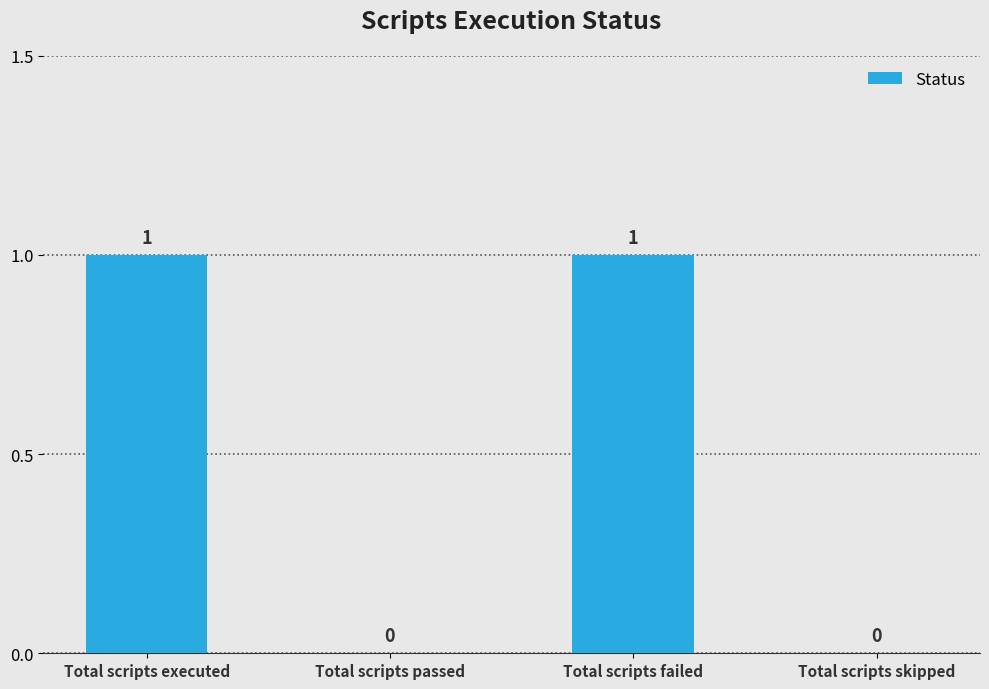

Reading left to right, what are all the values shown in this chart?

Total scripts executed=1	Total scripts passed=0	Total scripts failed=1	Total scripts skipped=0